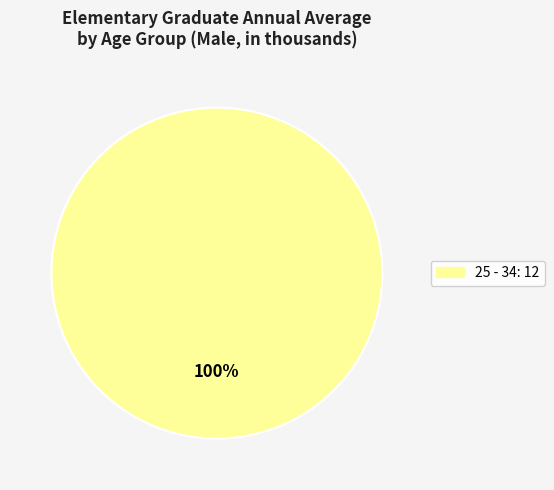

Is there any slice that represents more than half of the pie?

Yes